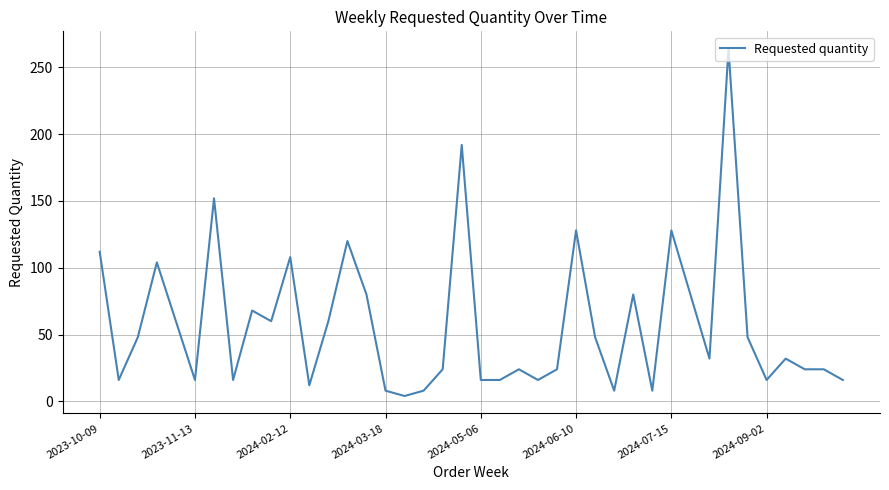

What is the difference between the maximum and minimum values?

260